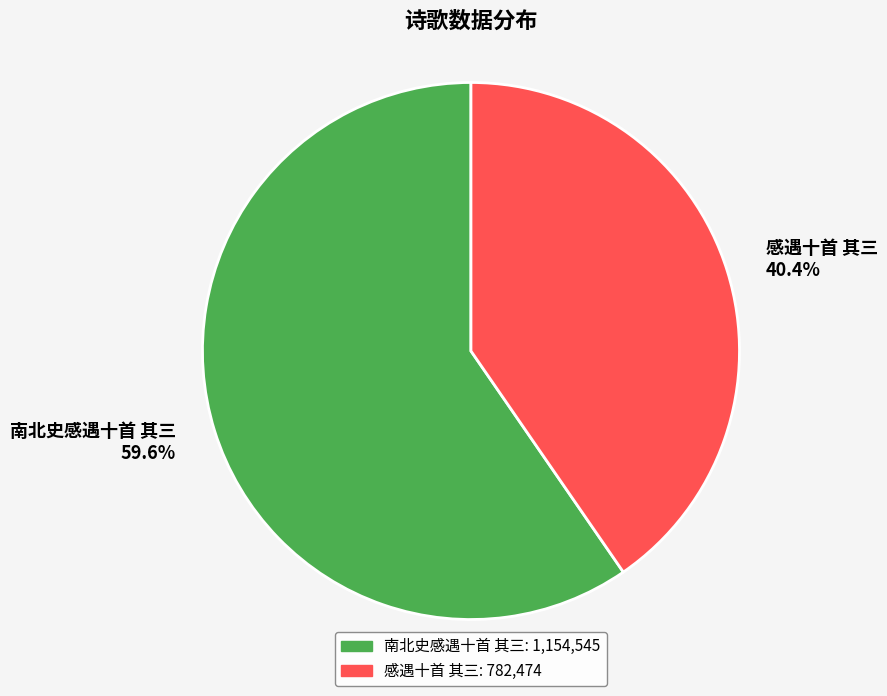

To the nearest percent, what is the average slice percentage?

50%